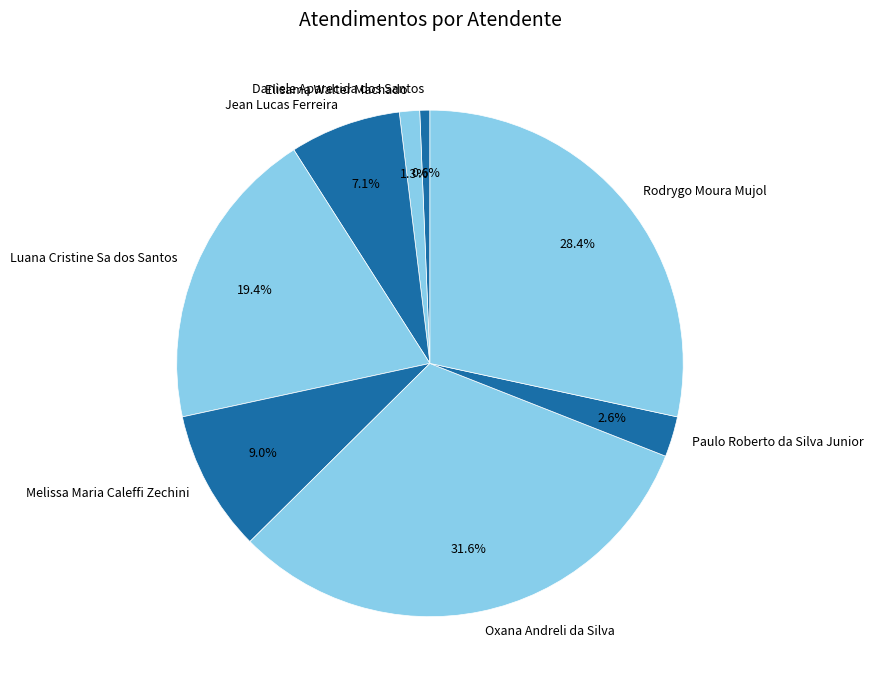

Does any single category account for the majority?

No